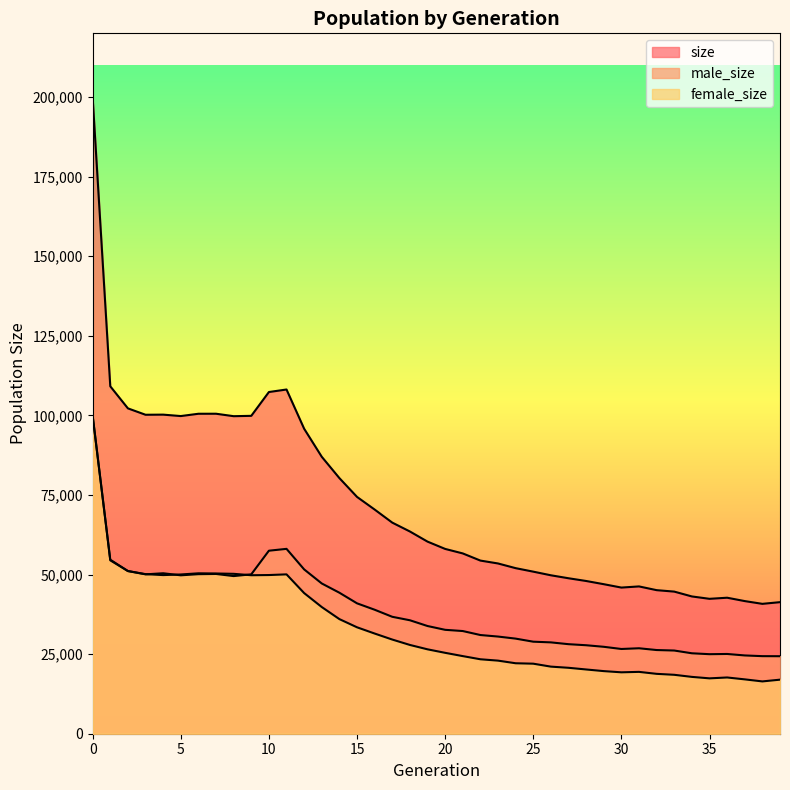

Between 36 and 34, which is larger?

34